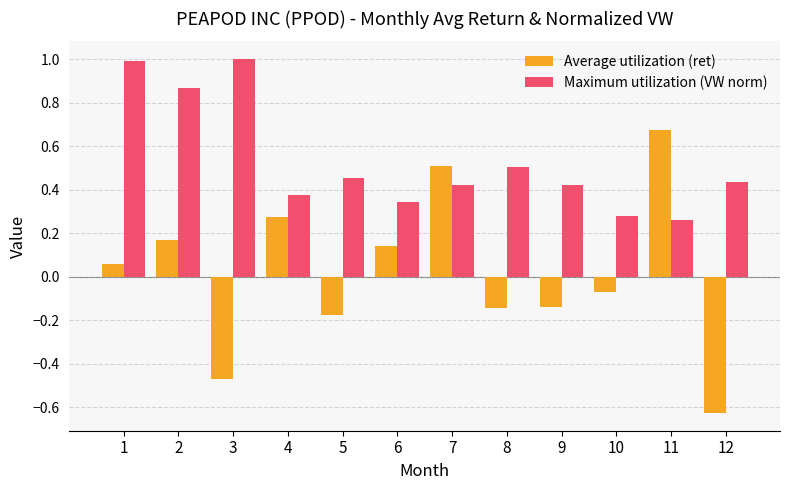

Which category has the lowest value in the Maximum utilization (VW norm) series?

11